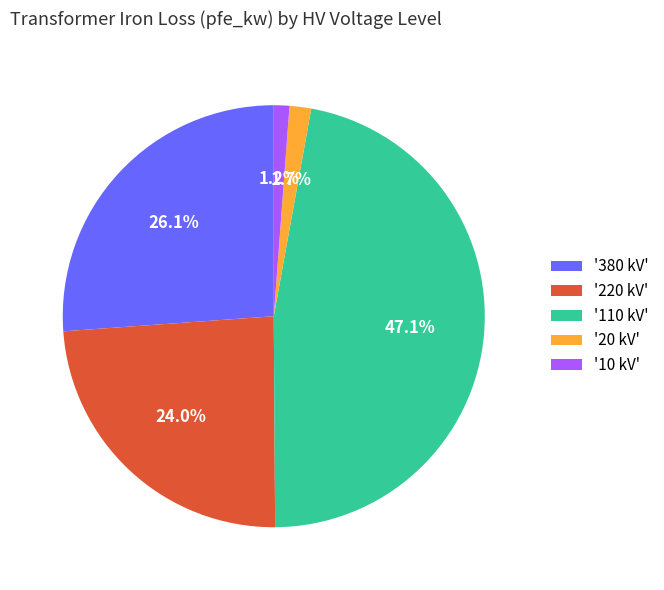

Between '110 kV' and '380 kV', which is larger?

'110 kV'